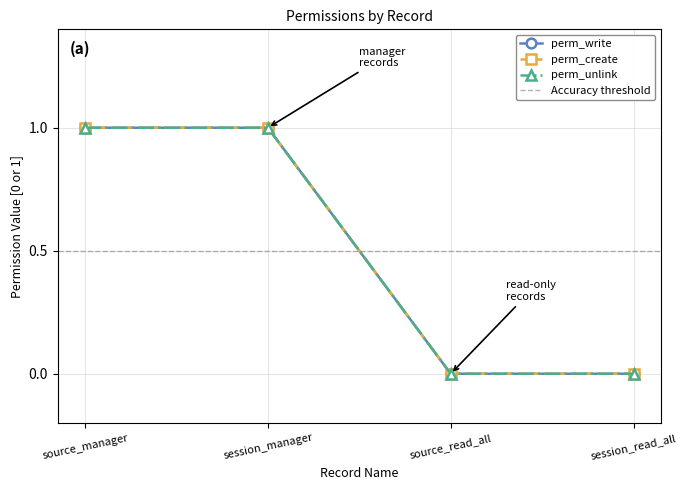

Reading right to left, transcribe all the data shown in this chart.

perm_write: 0	0	1	1
perm_create: 0	0	1	1
perm_unlink: 0	0	1	1